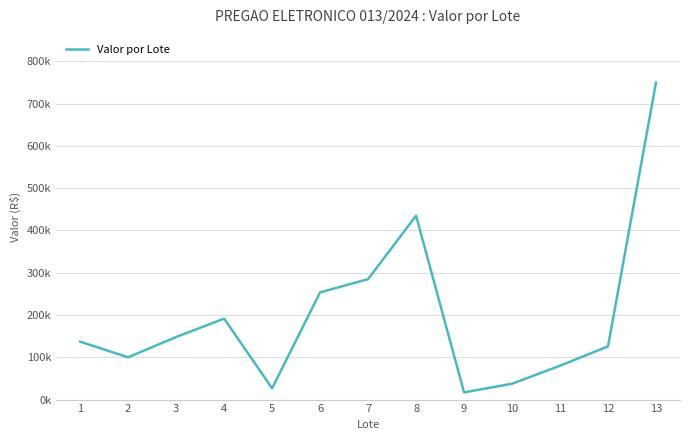

Where is the data nearest to the value 383500?

8